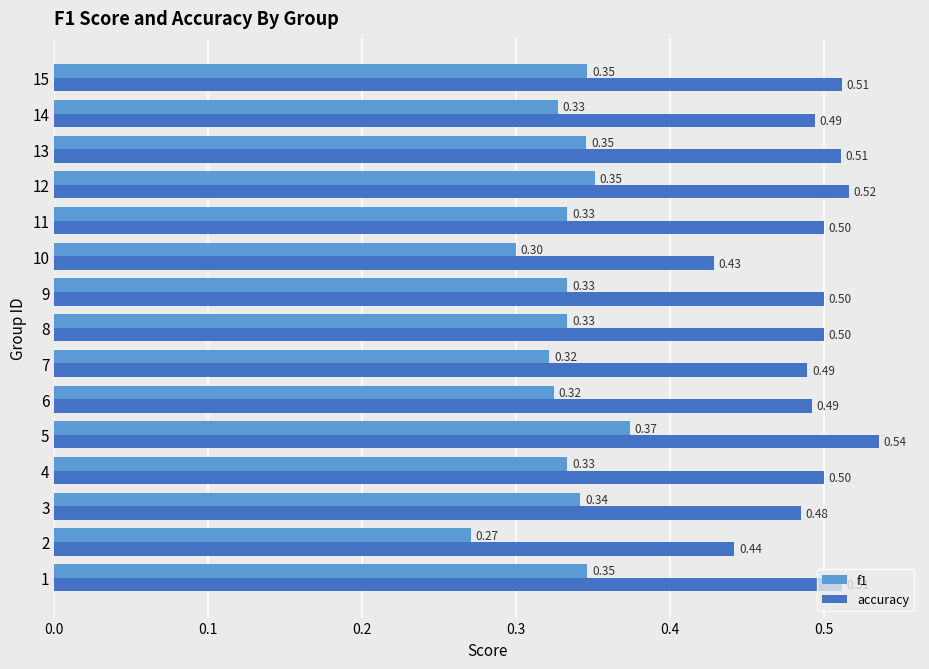

List the series in order of their overall mean, highest first.

accuracy, f1